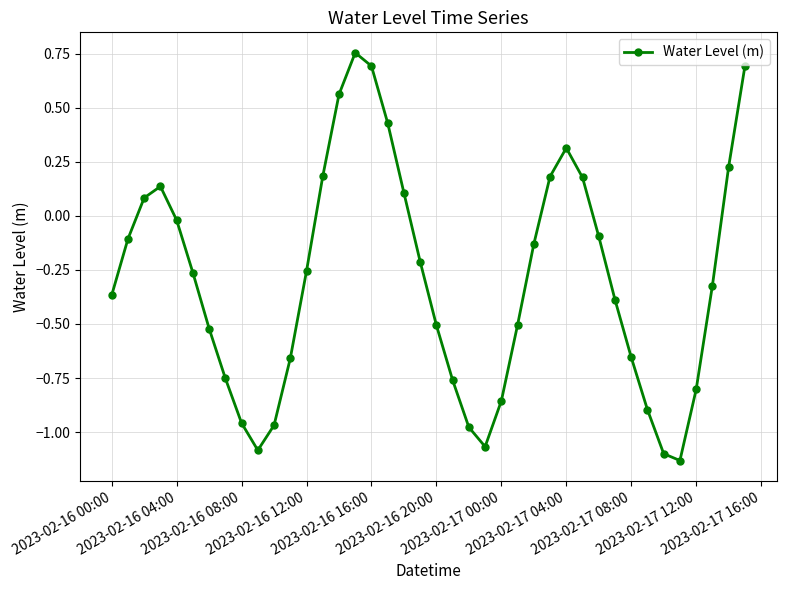

How many lines are shown in the chart?

1